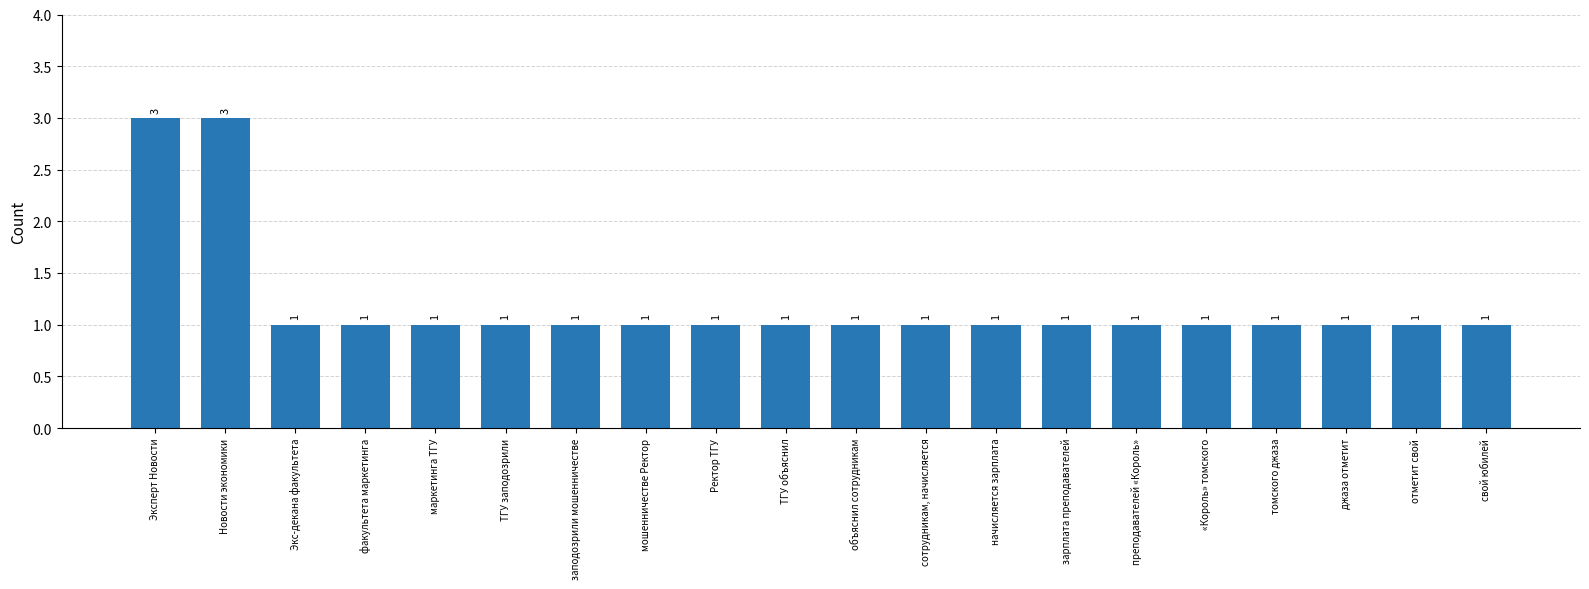

Does the chart contain any negative values?

No